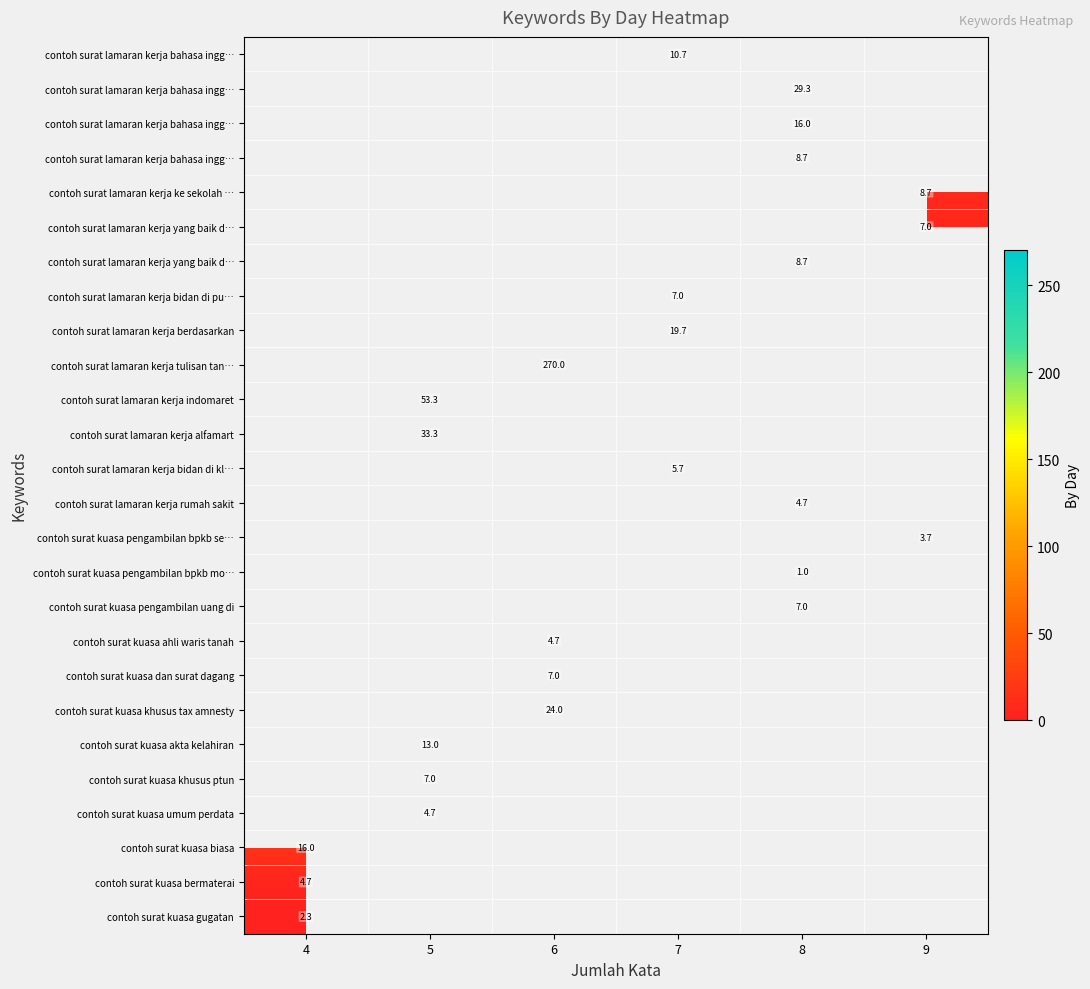

How many categories are shown in the chart?

6